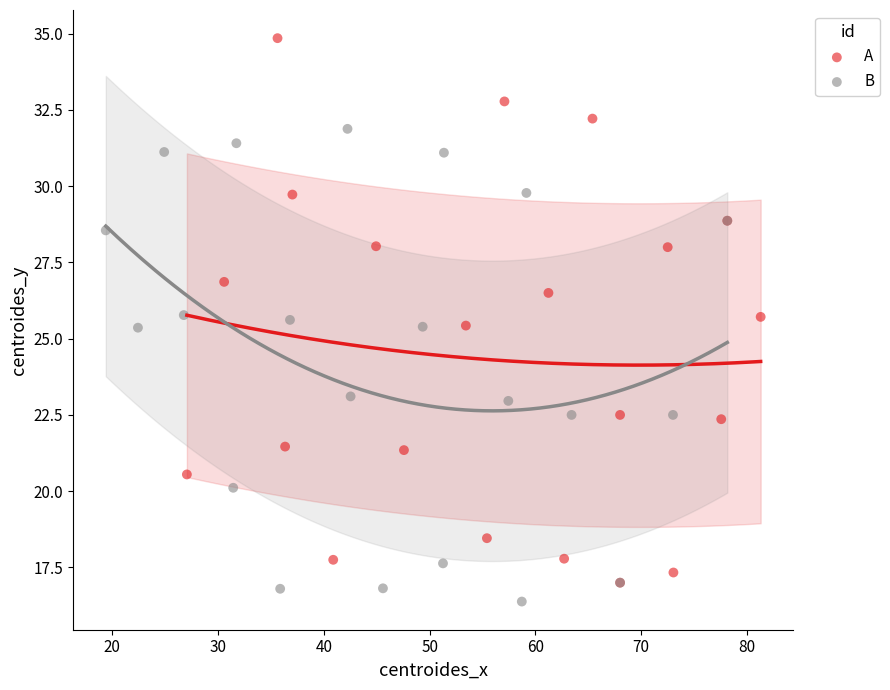

Which series has the largest Y range (max minus min)?

A